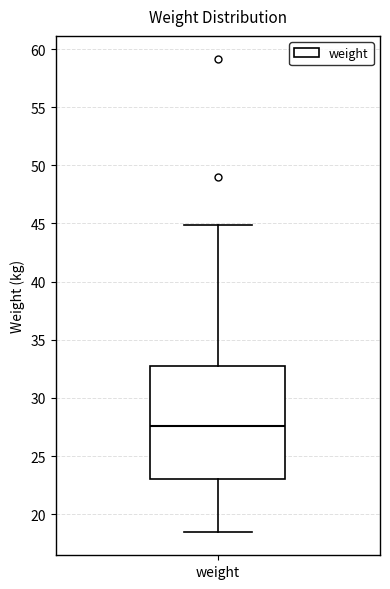

Where is the upper edge of the box for weight on the y-axis? The values are not printed on the chart, so give them approximately, as read against the axis.

33.0